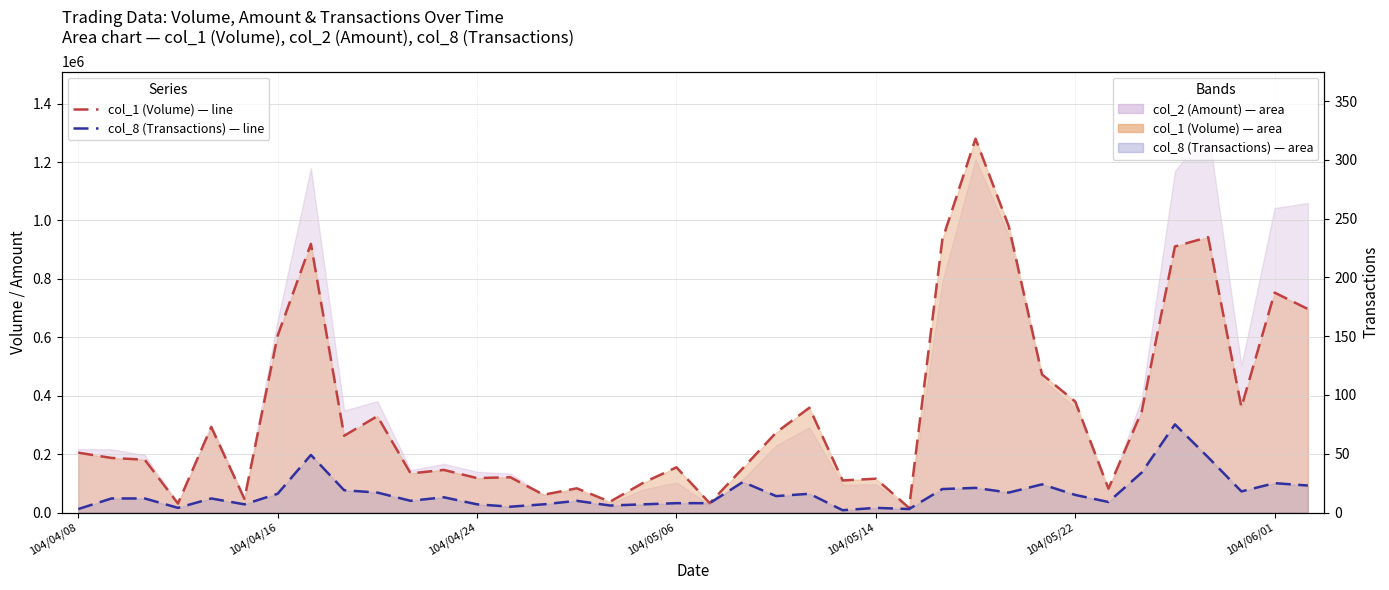

Rank the series by their average value, from highest to lowest.

col_1 line, col_8 (Transactions)